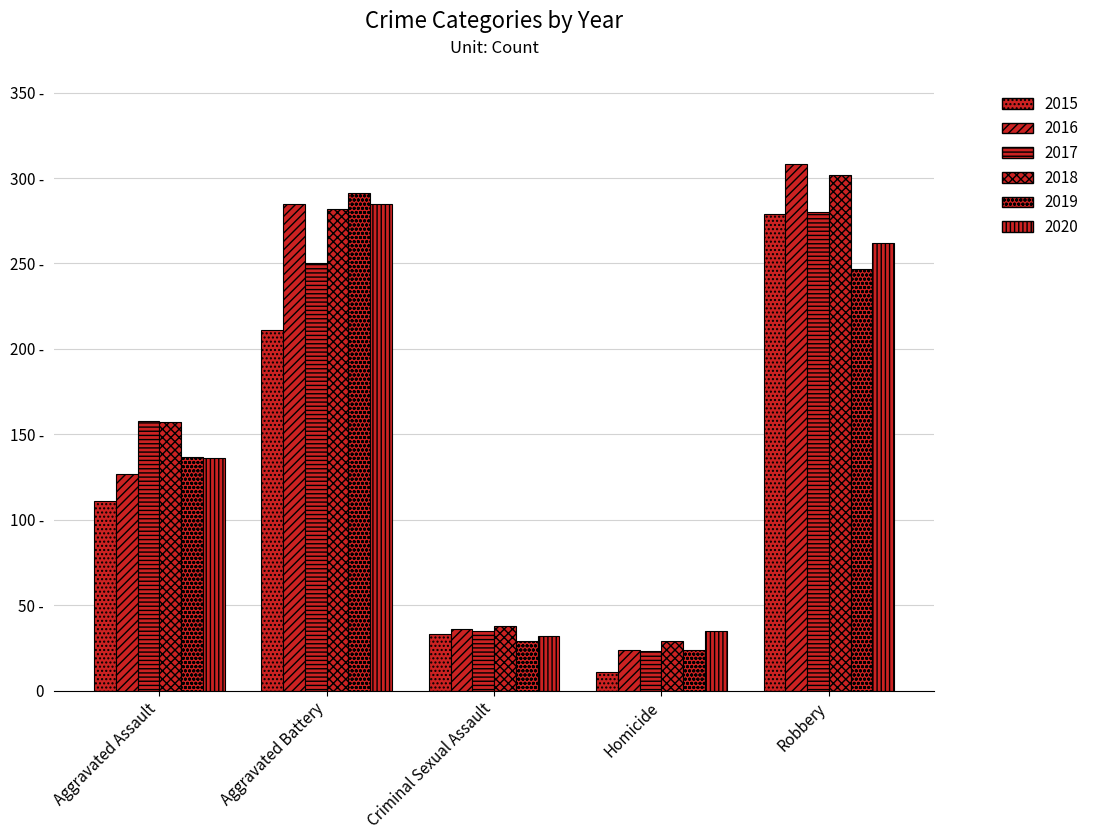

What is the maximum value for 2015?

279